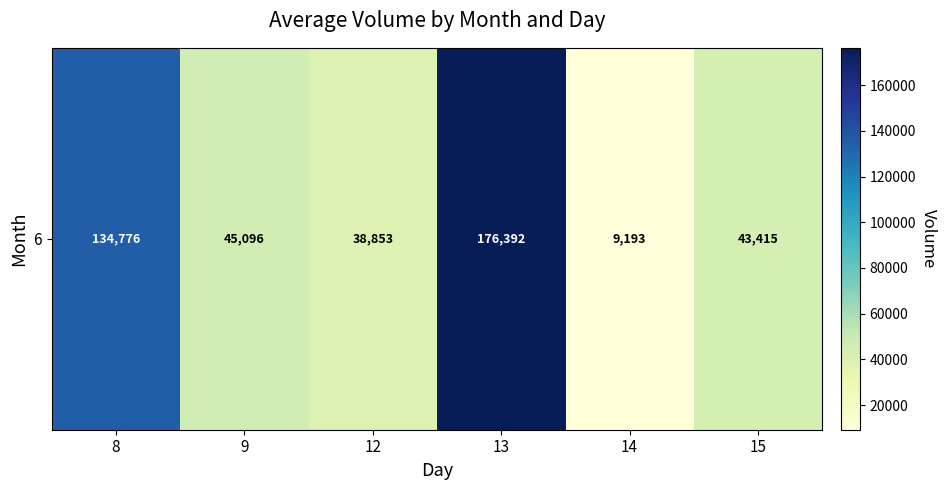

Which has a higher value, 9 or 13?

13